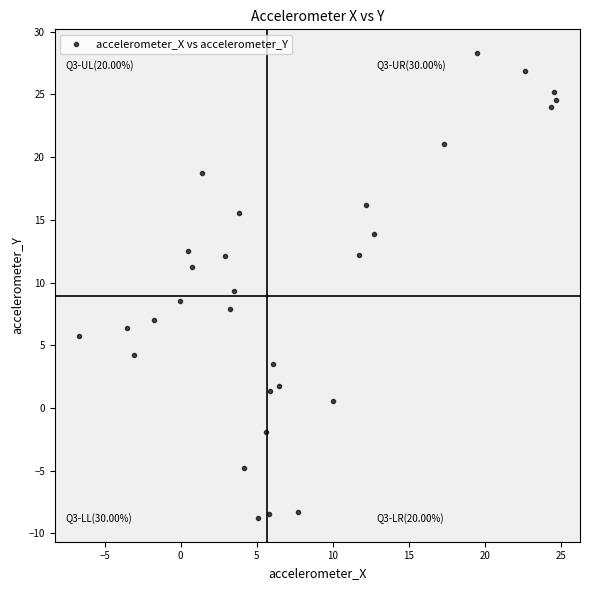

What is the range of X values (max minus min)?

31.4